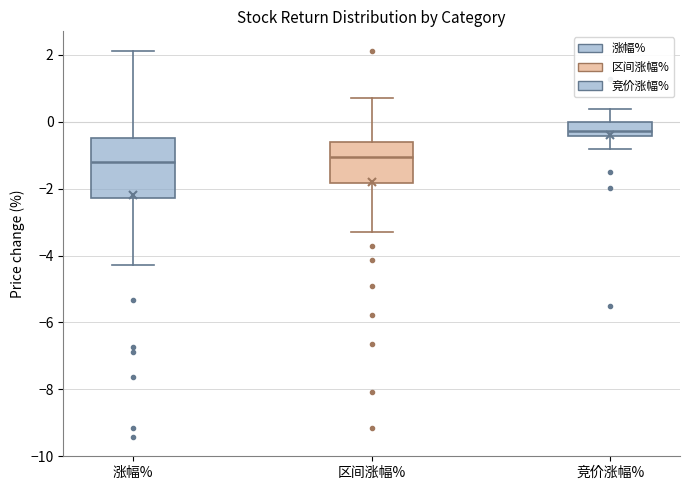

Where is the lower edge of the box for 涨幅% on the y-axis? The values are not printed on the chart, so give them approximately, as read against the axis.

-2.2